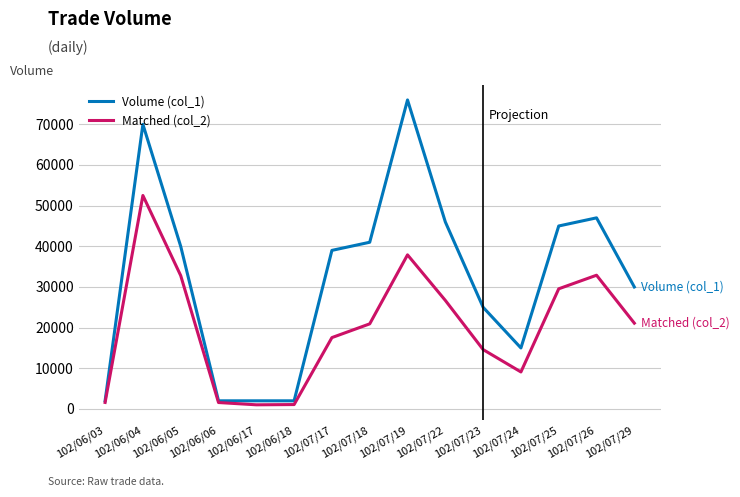

At which category is the sum across all series the highest?

102/06/04